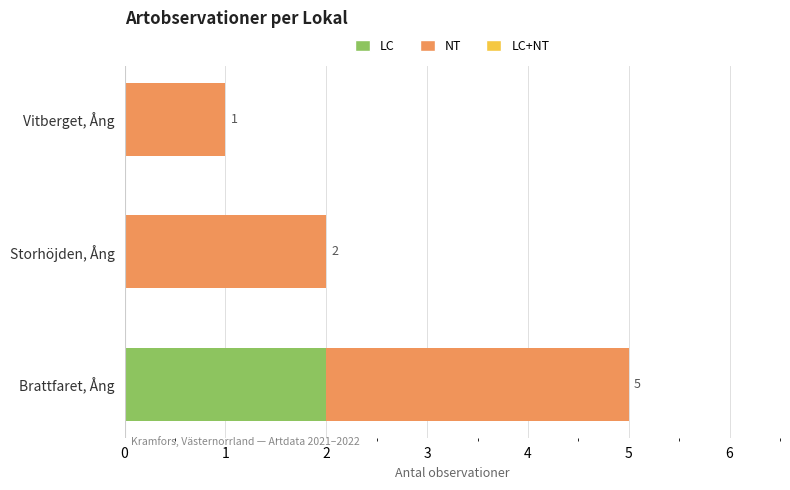

At which category is the sum across all series the highest?

Brattfaret, Ång